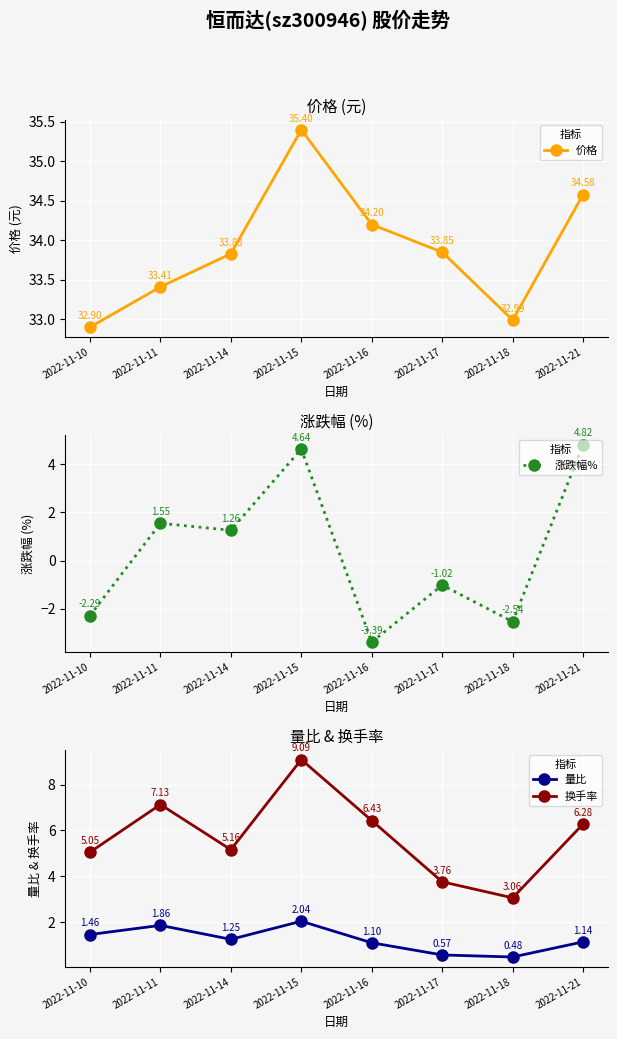

Reading left to right, what are all the values shown in this chart?

价格: 2022-11-10=32.9	2022-11-11=33.4	2022-11-14=33.8	2022-11-15=35.4	2022-11-16=34.2	2022-11-17=33.9	2022-11-18=33.0	2022-11-21=34.6
涨跌幅%: 2022-11-10=-2.3	2022-11-11=1.6	2022-11-14=1.3	2022-11-15=4.6	2022-11-16=-3.4	2022-11-17=-1.0	2022-11-18=-2.5	2022-11-21=4.8
量比: 2022-11-10=1.5	2022-11-11=1.9	2022-11-14=1.2	2022-11-15=2.0	2022-11-16=1.1	2022-11-17=0.6	2022-11-18=0.5	2022-11-21=1.1
换手率: 2022-11-10=5.0	2022-11-11=7.1	2022-11-14=5.2	2022-11-15=9.1	2022-11-16=6.4	2022-11-17=3.8	2022-11-18=3.1	2022-11-21=6.3